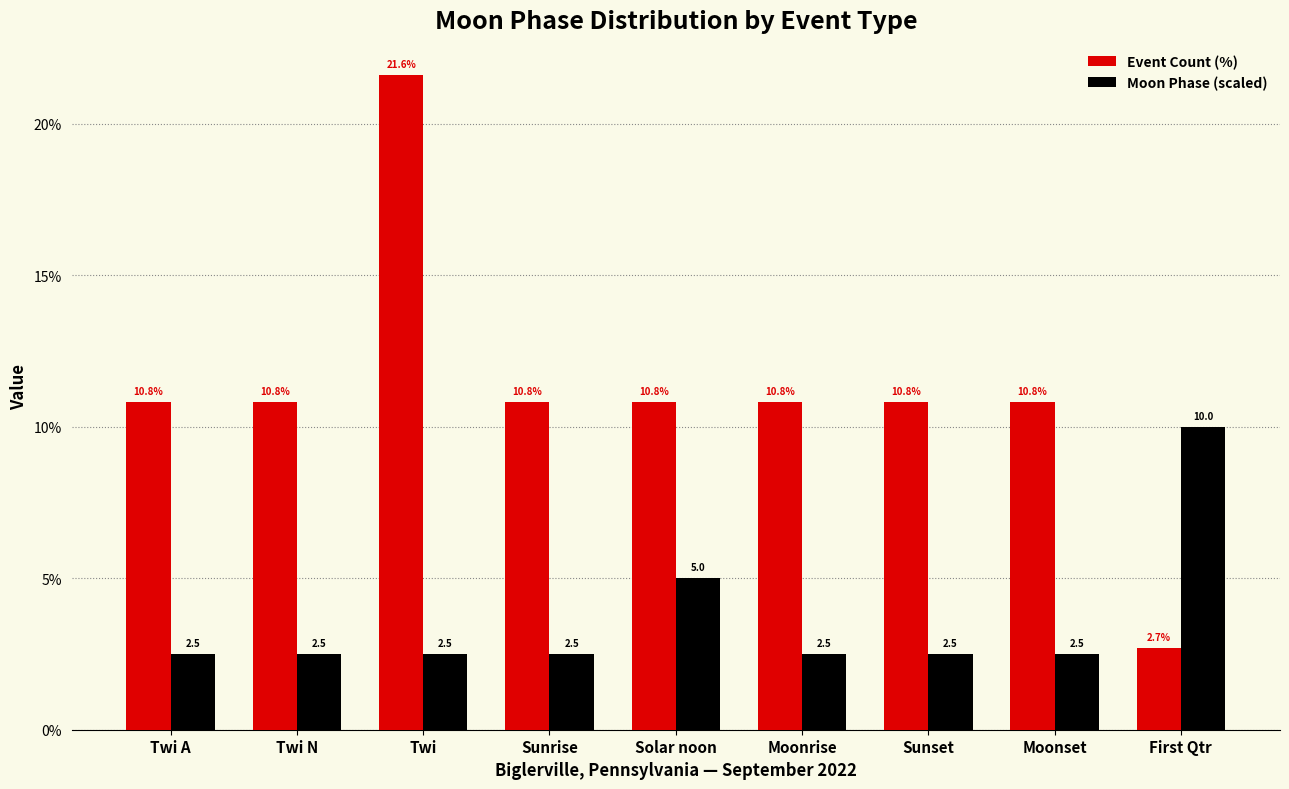

The Moon Phase (scaled) series shows 8.9 at Solar noon. True or false?

False